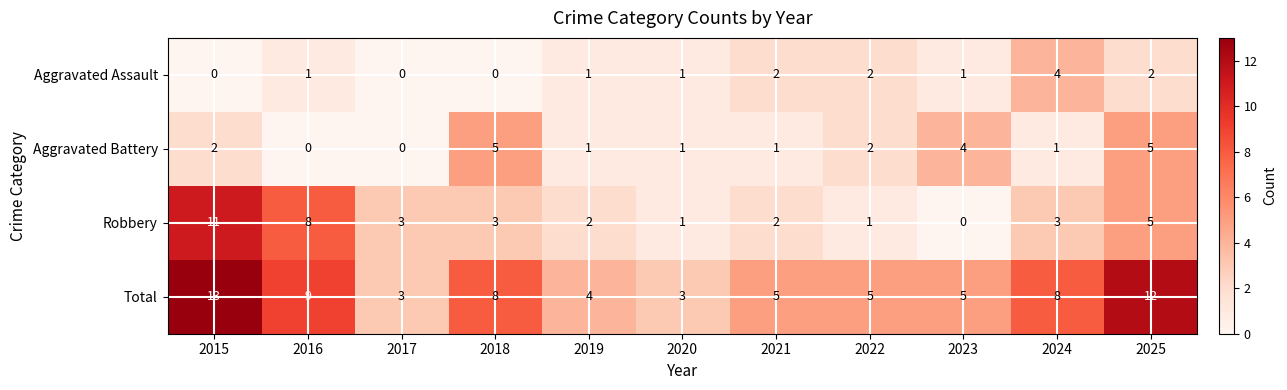

The Aggravated Battery series shows 2 at 2018. True or false?

False